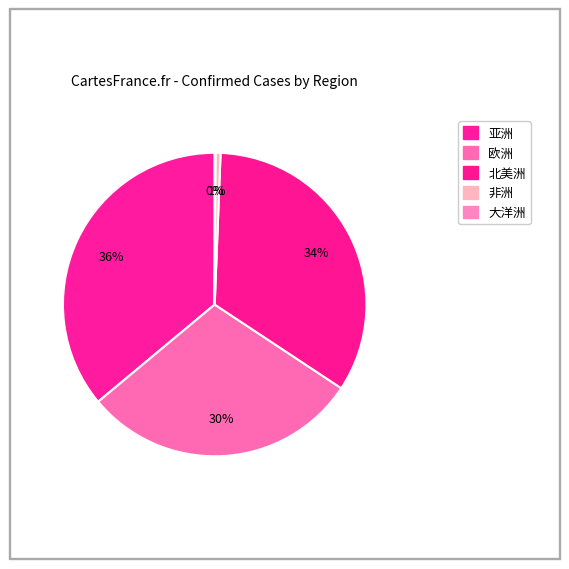

Is the sum of 欧洲 and 大洋洲 greater than half?

No